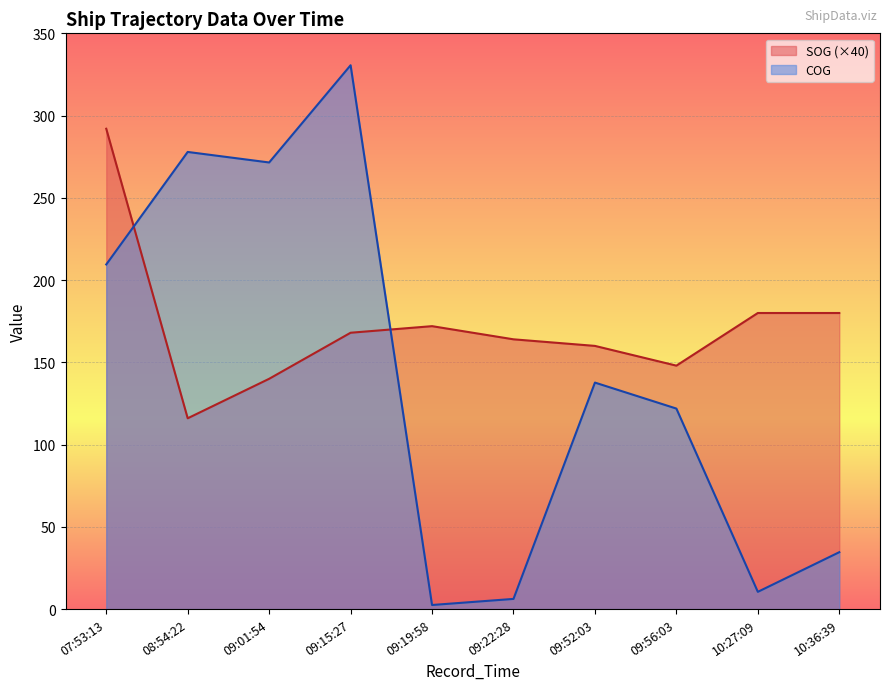

At which category is the sum across all series the highest?

07:53:13